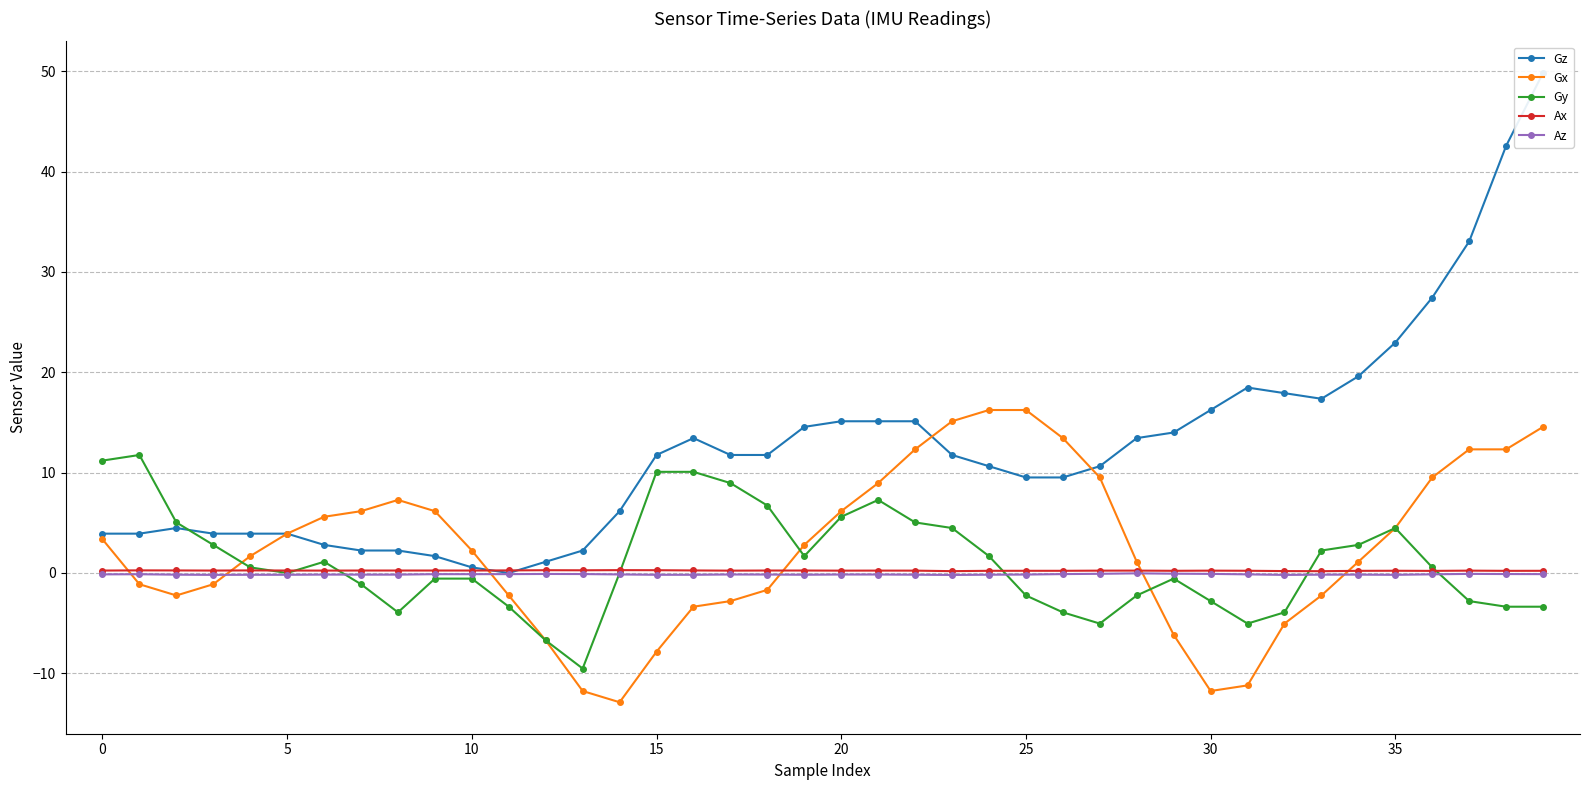

Does the chart have visible grid lines?

Yes